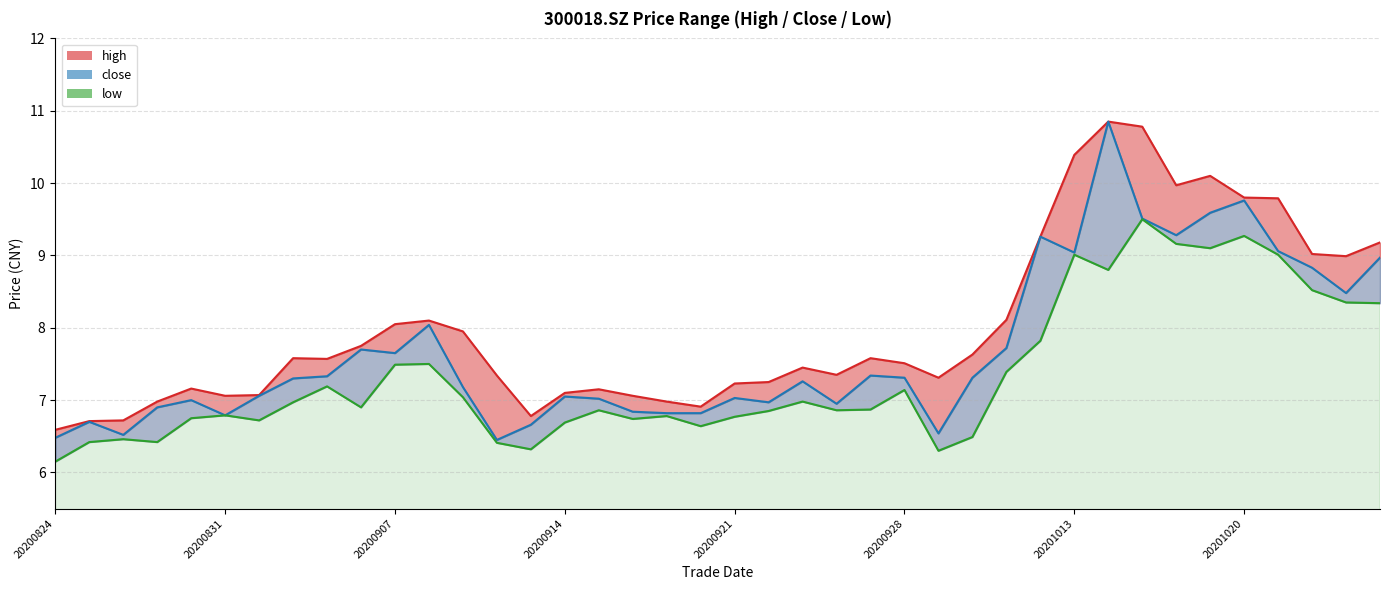

What is the value of the high point at the 14th from the left?

7.3